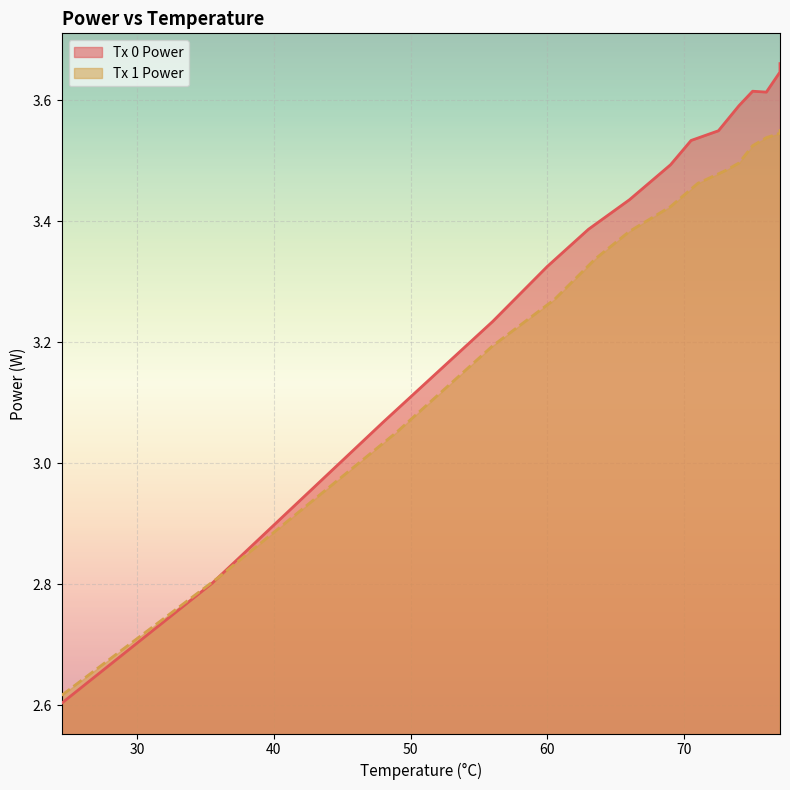

What are all the series names shown in the legend?

Tx 0 Power, Tx 1 Power